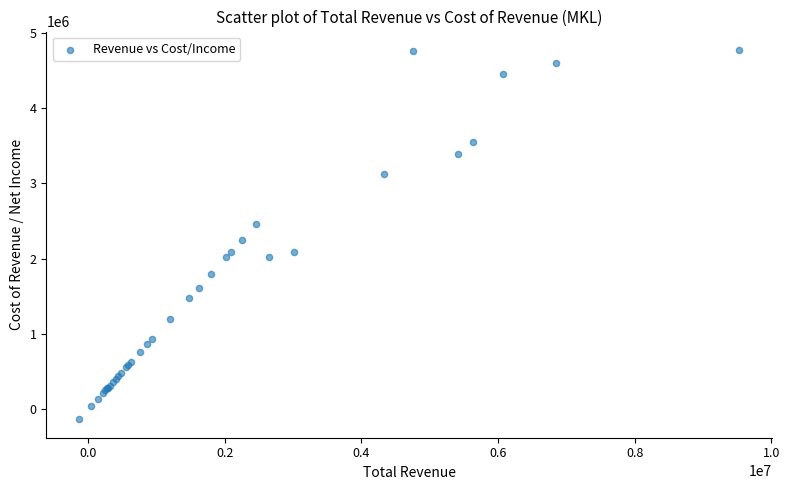

What Y value in the scatter plot is closest to 2318150?

2243100